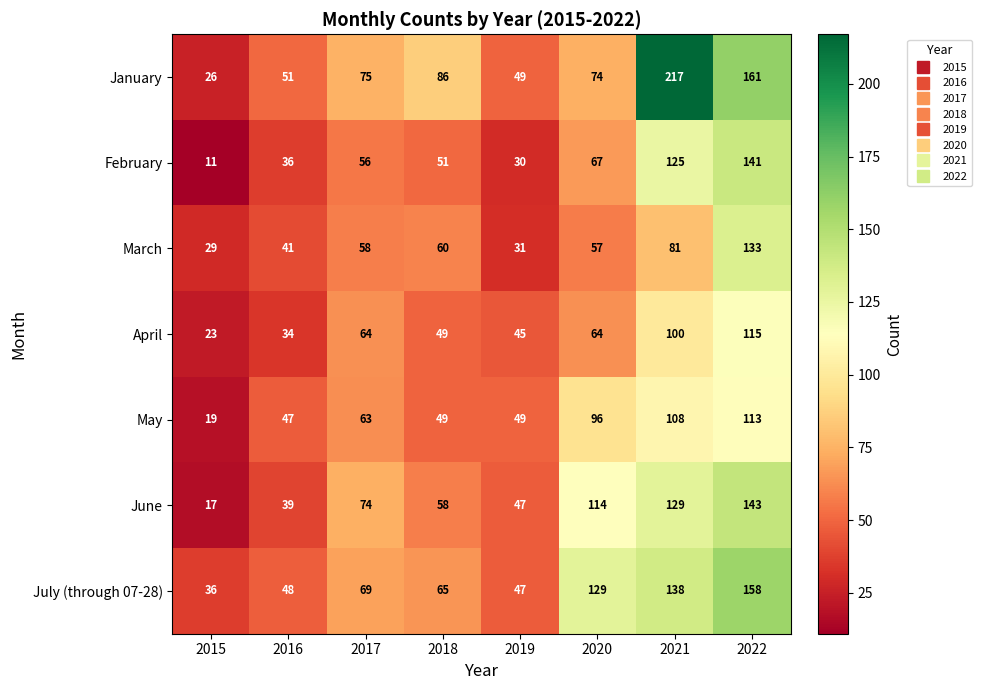

Between 2018 and 2019, which series saw the biggest shift?

January